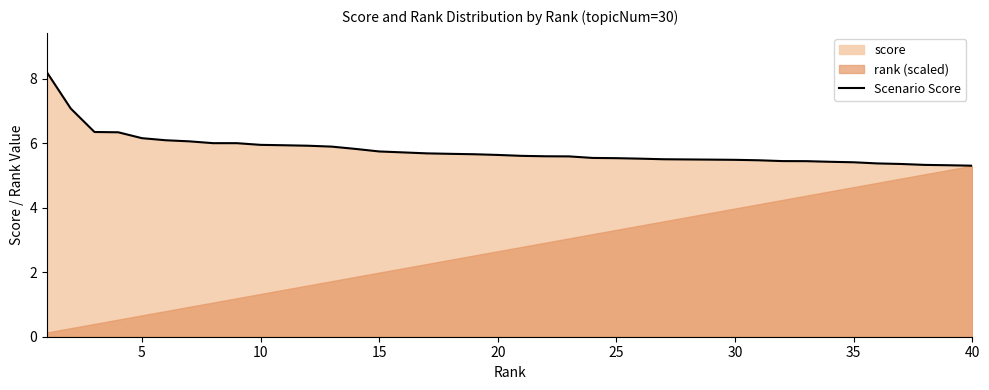

The Scenario Score series shows 5.6 at 20. True or false?

True